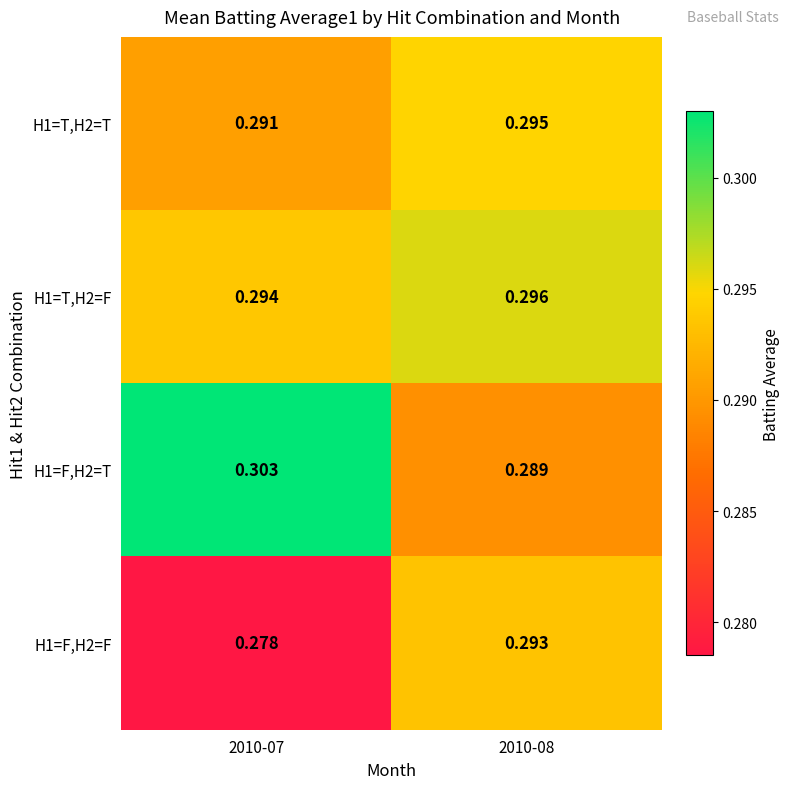

How many categories are shown in the chart?

2